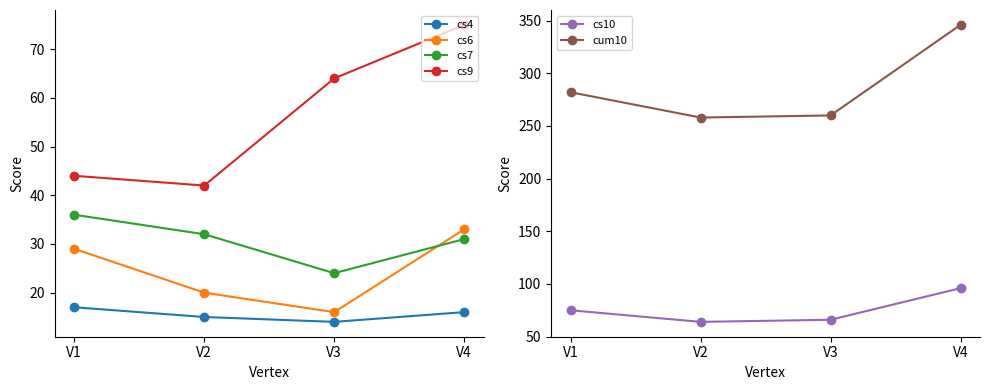

What is the difference between the cs7 values at V4 and V1?

5